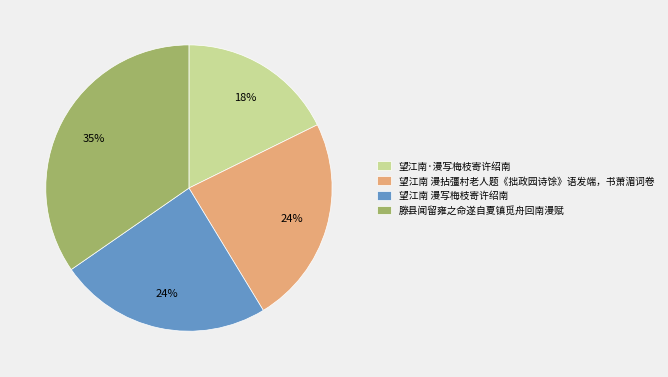

Which category has the biggest portion of the pie?

滕县闻留雍之命遂自夏镇觅舟回南漫赋